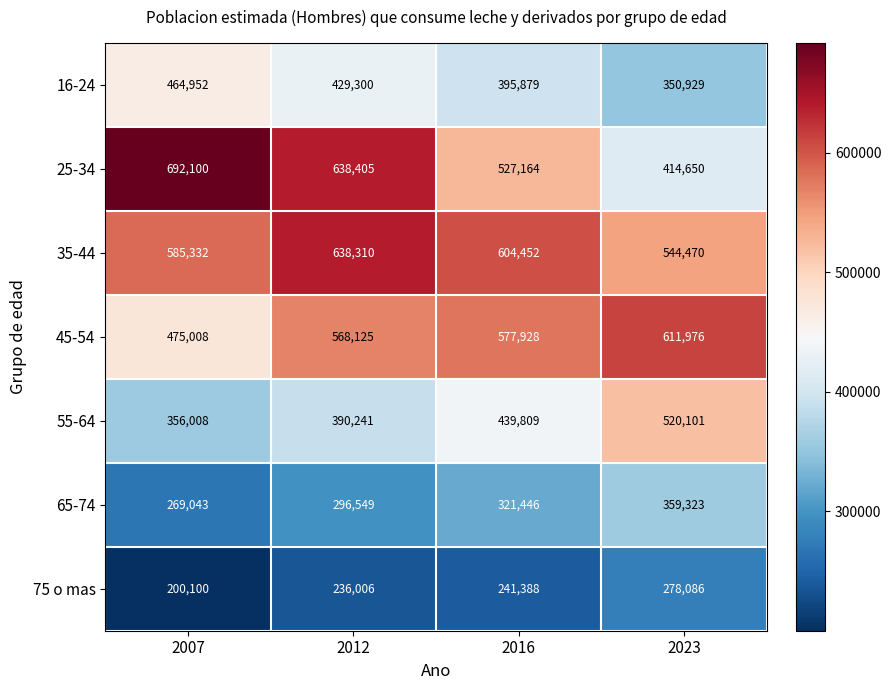

List the series in order of their peak value, highest first.

25-34, 35-44, 45-54, 55-64, 16-24, 65-74, 75 o mas